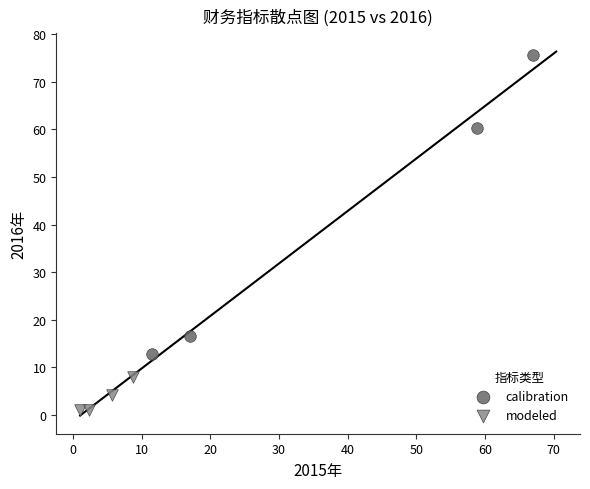

Which series contains the highest Y value?

calibration